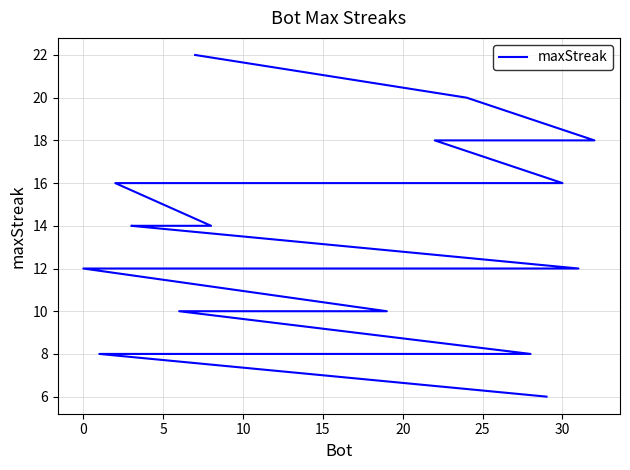

What is the smallest value displayed?

6